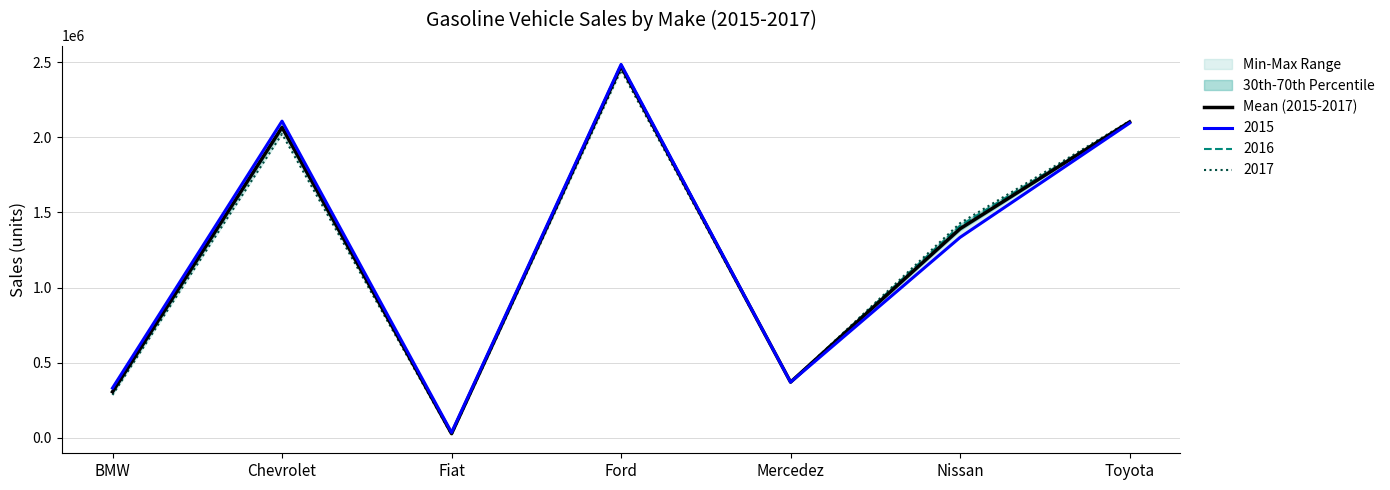

What is the difference between the maximum and minimum values?

2443864.7